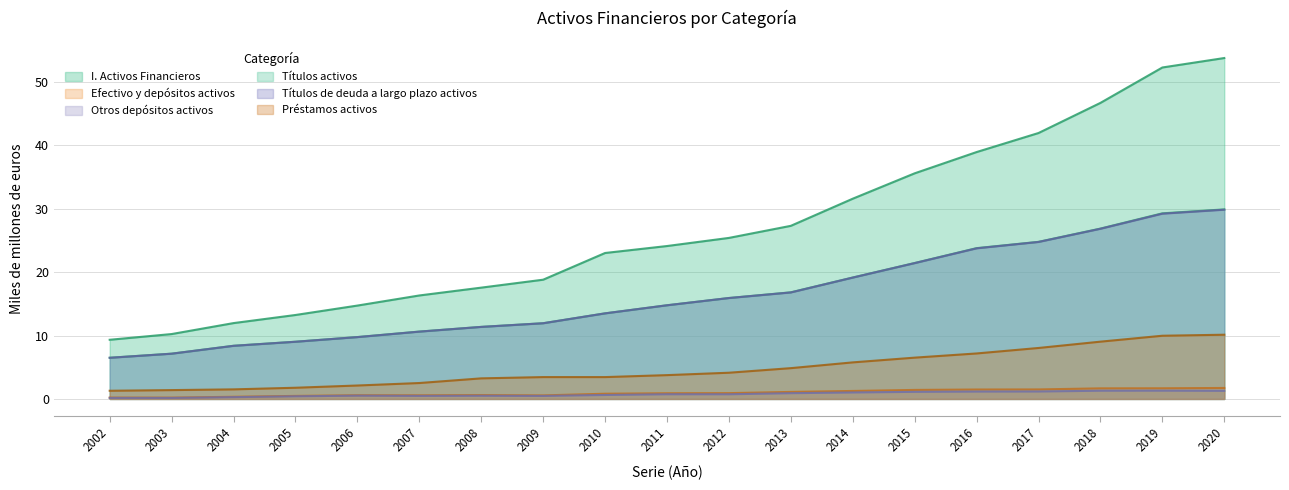

True or false: Títulos de deuda a largo plazo activos and I. Activos Financieros intersect in this chart.

False